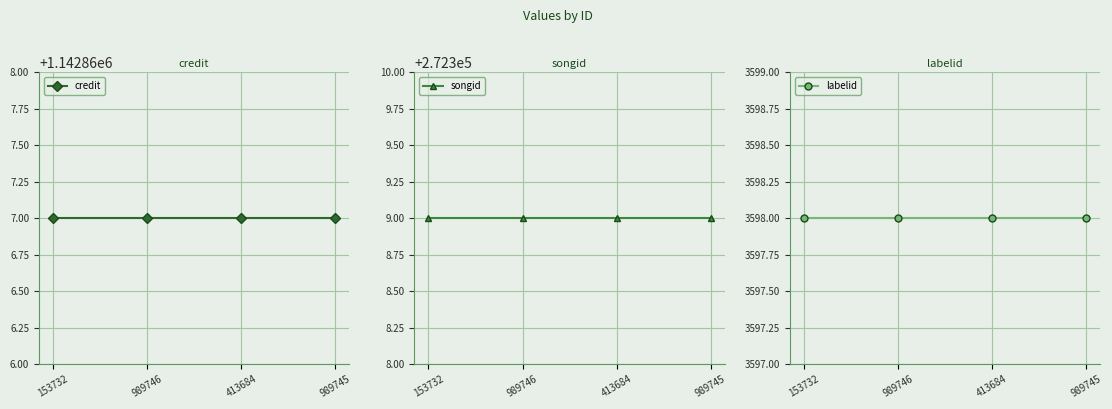

What value does the songid series have at 989745?

272309